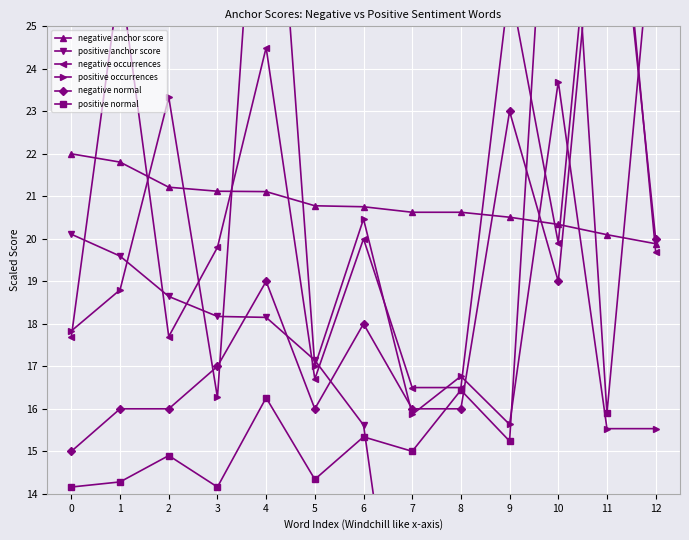

The value of negative normal at 12 is 7.1. True or false?

False